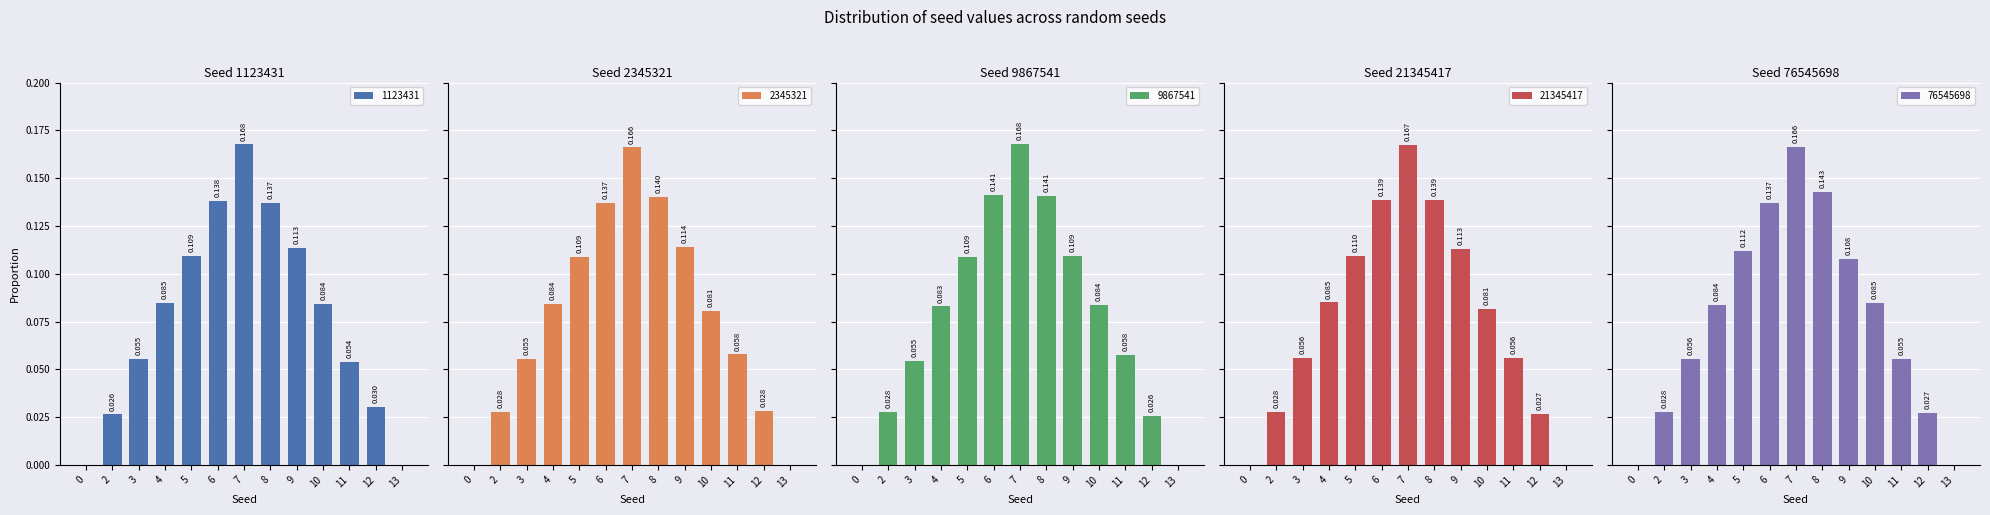

Rank the series at 9 from lowest to highest value.

76545698, 9867541, 21345417, 1123431, 2345321